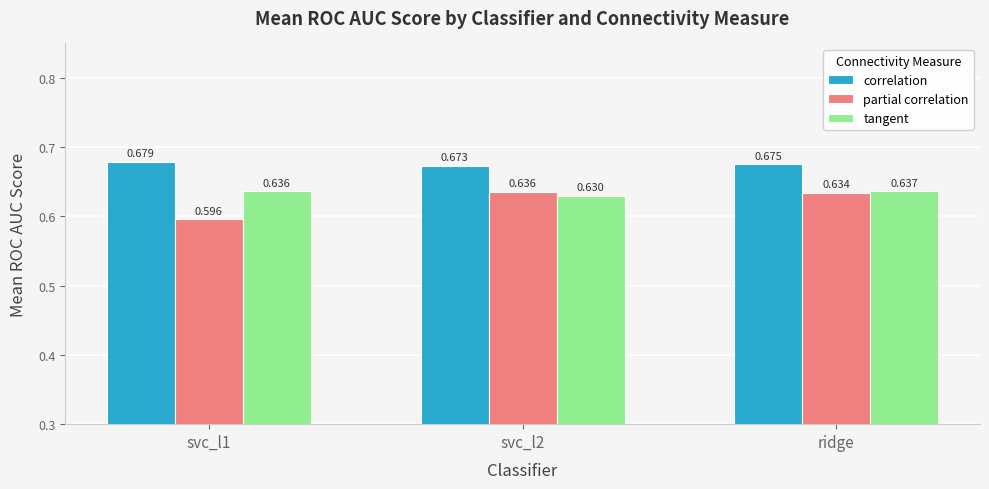

Rank the categories by tangent value from lowest to highest.

svc_l2, svc_l1, ridge